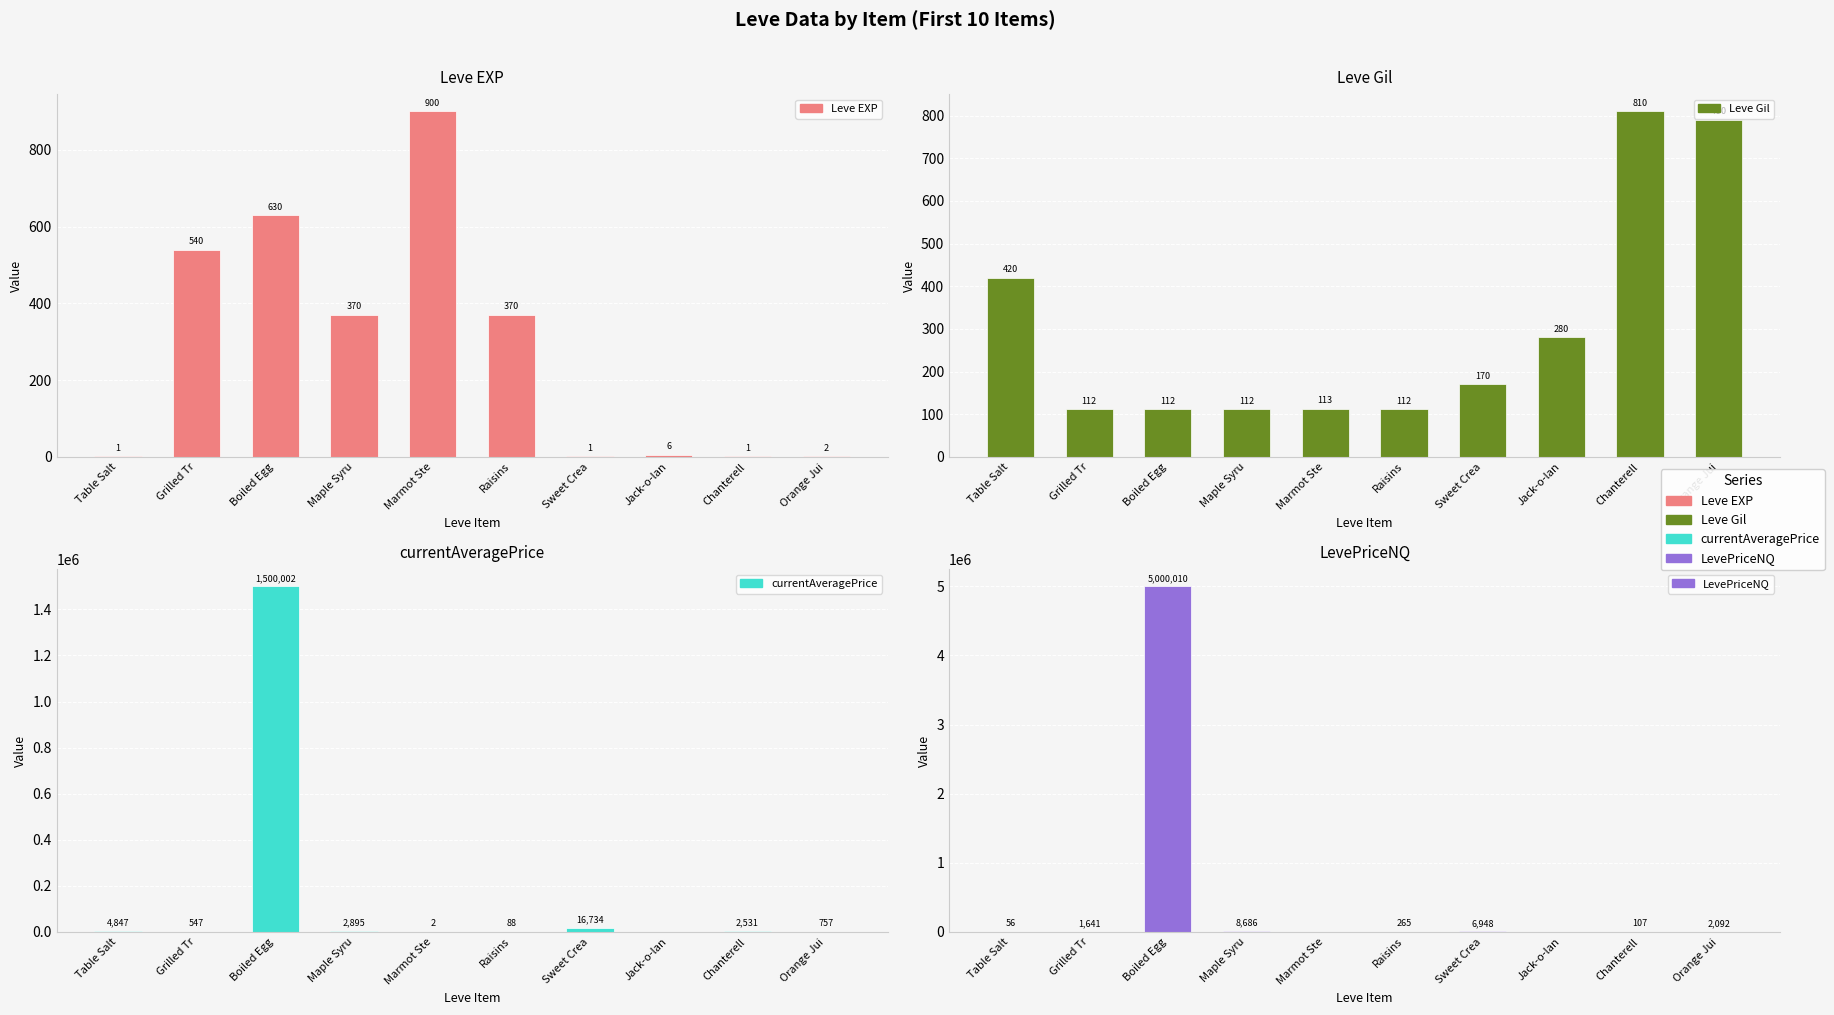

What is the difference between the LevePriceNQ values at Chanterell and Table Salt?

51